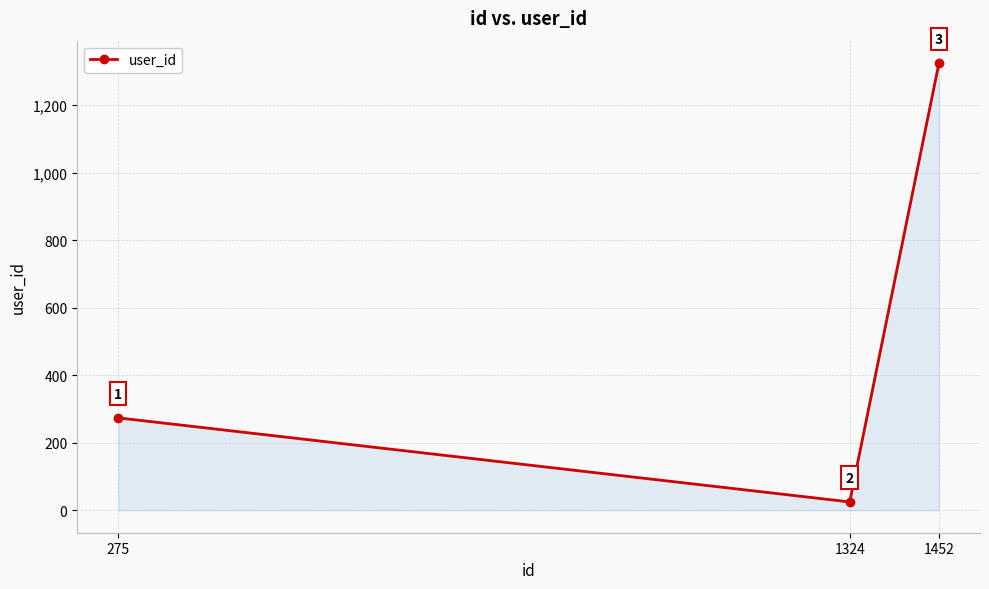

Rank the categories by value from highest to lowest.

1452, 275, 1324